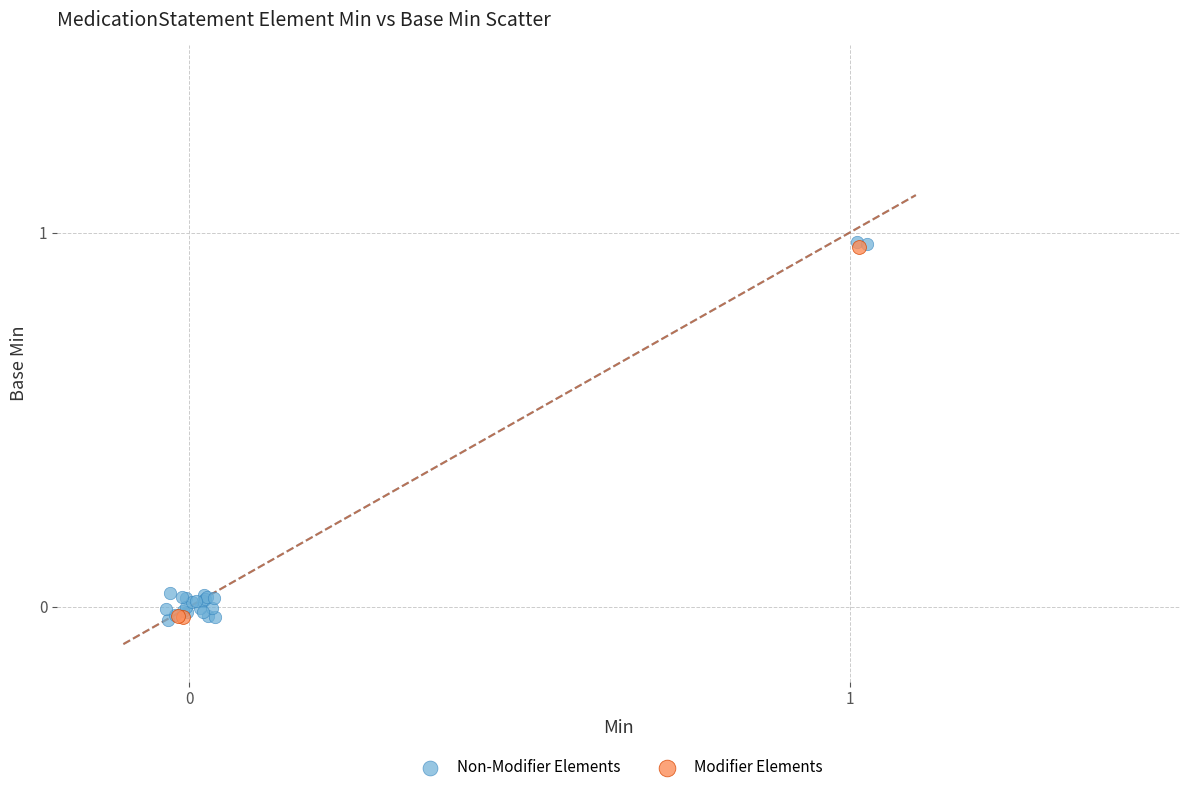

What are all the series names shown in the legend?

Non-Modifier Elements, Modifier Elements